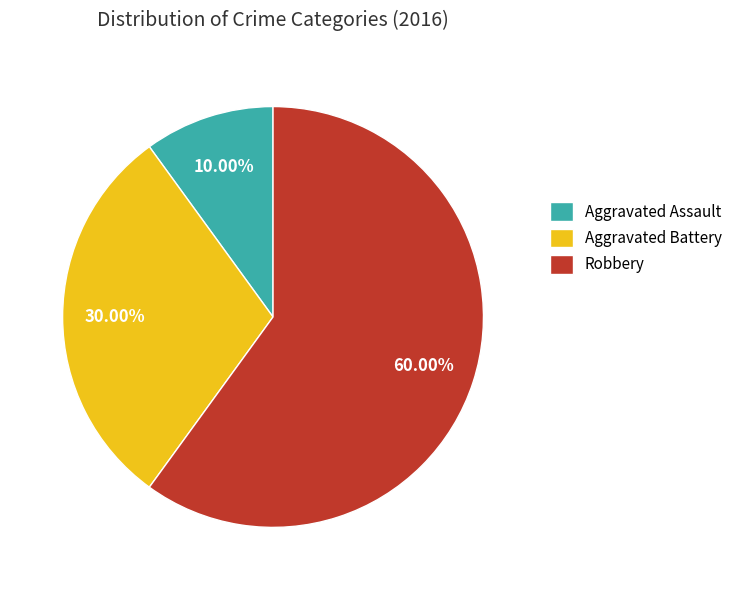

What is the majority slice?

Robbery